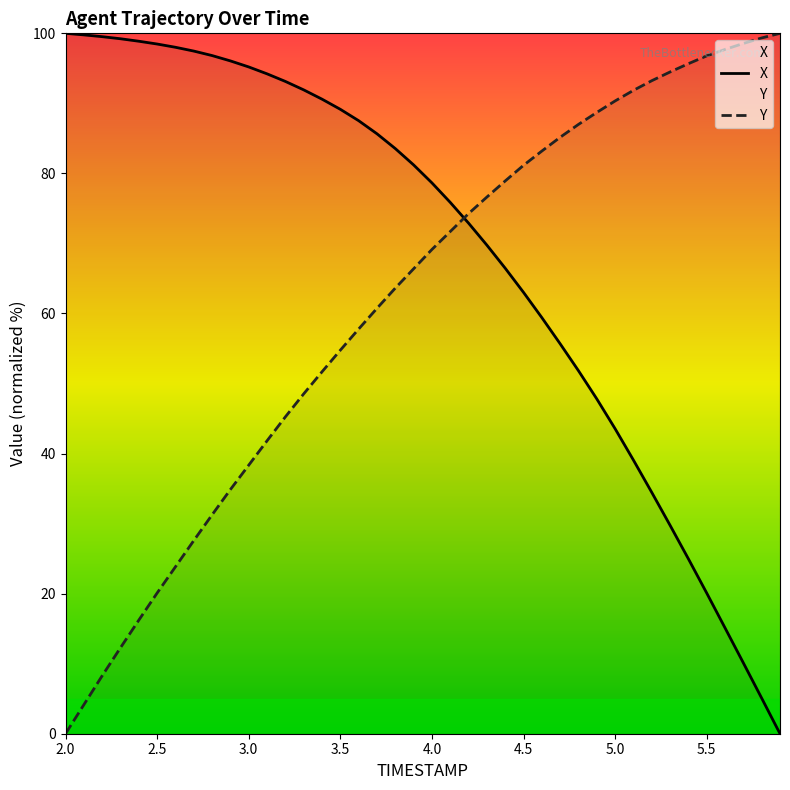

What are all the series names shown in the legend?

X, Y